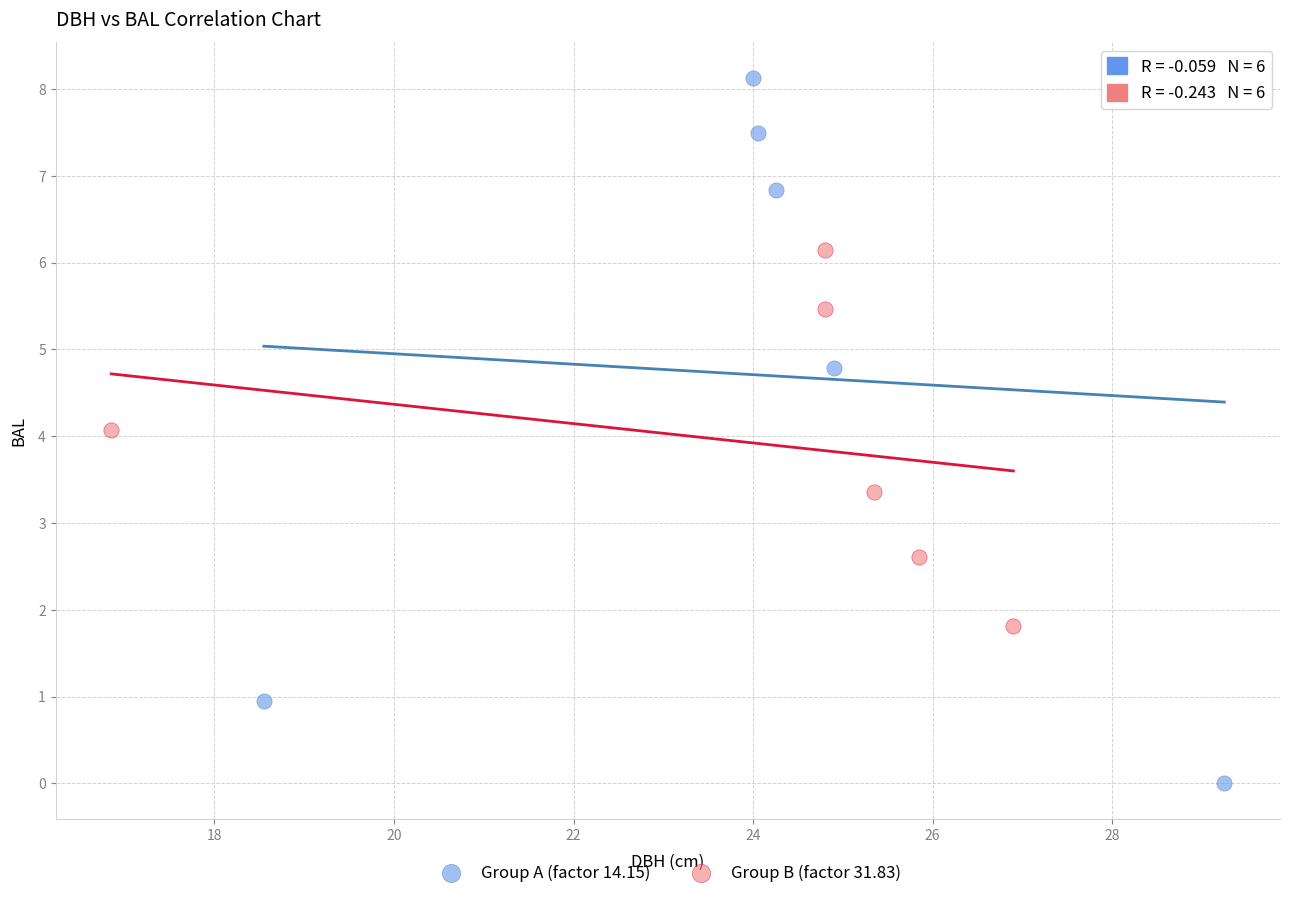

Which series reaches the minimum Y coordinate?

Group A (factor 14.15)